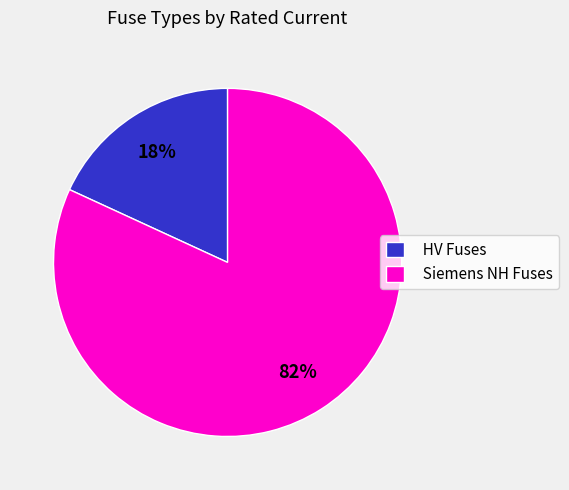

Rank the categories by value from highest to lowest.

Siemens NH Fuses, HV Fuses